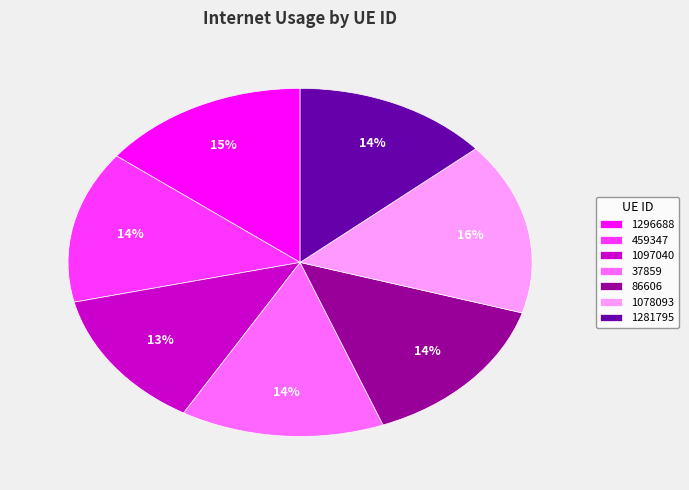

The 1078093 slice represents 25% of the pie. True or false?

False